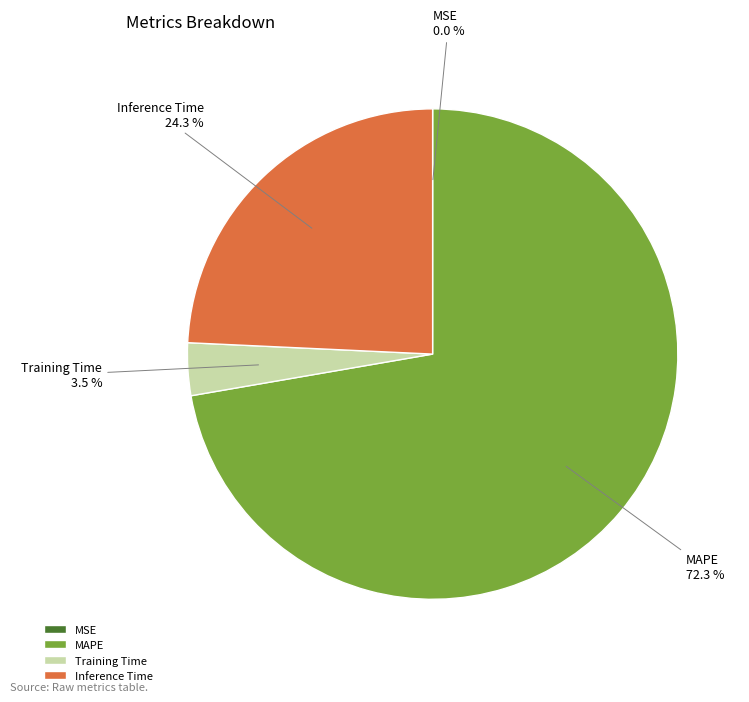

Which slice is the largest?

MAPE